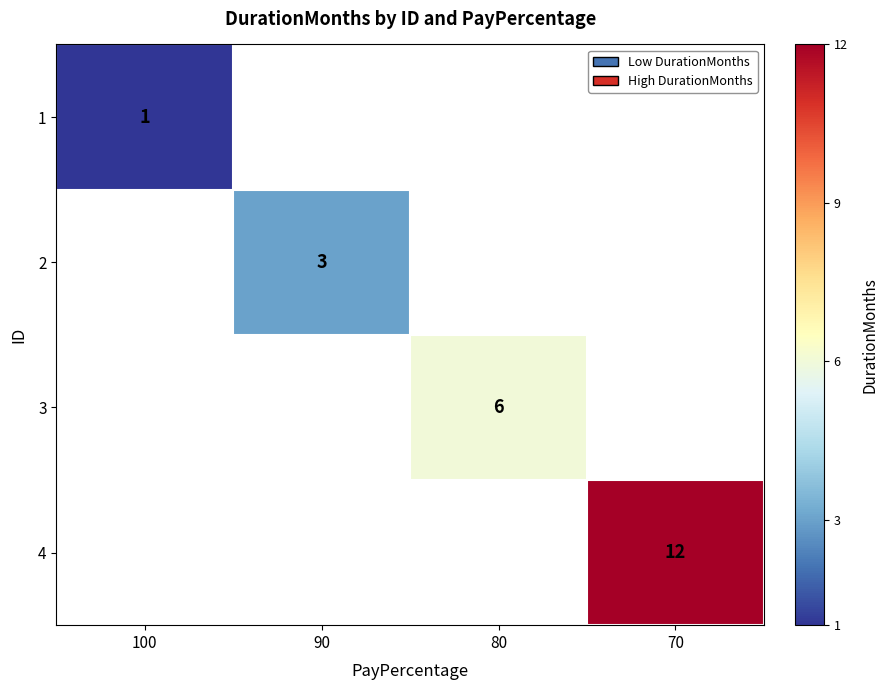

The value of 2 at 90 is 1. True or false?

False